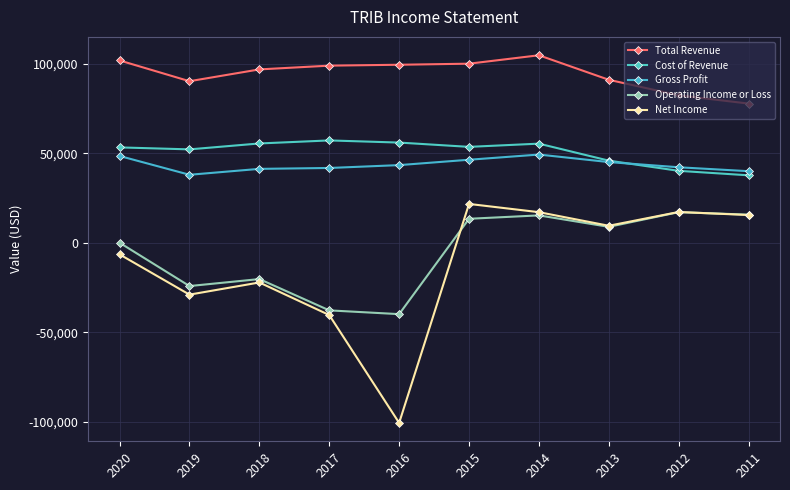

What is the difference between the second highest and second lowest values in the Gross Profit series?

8500